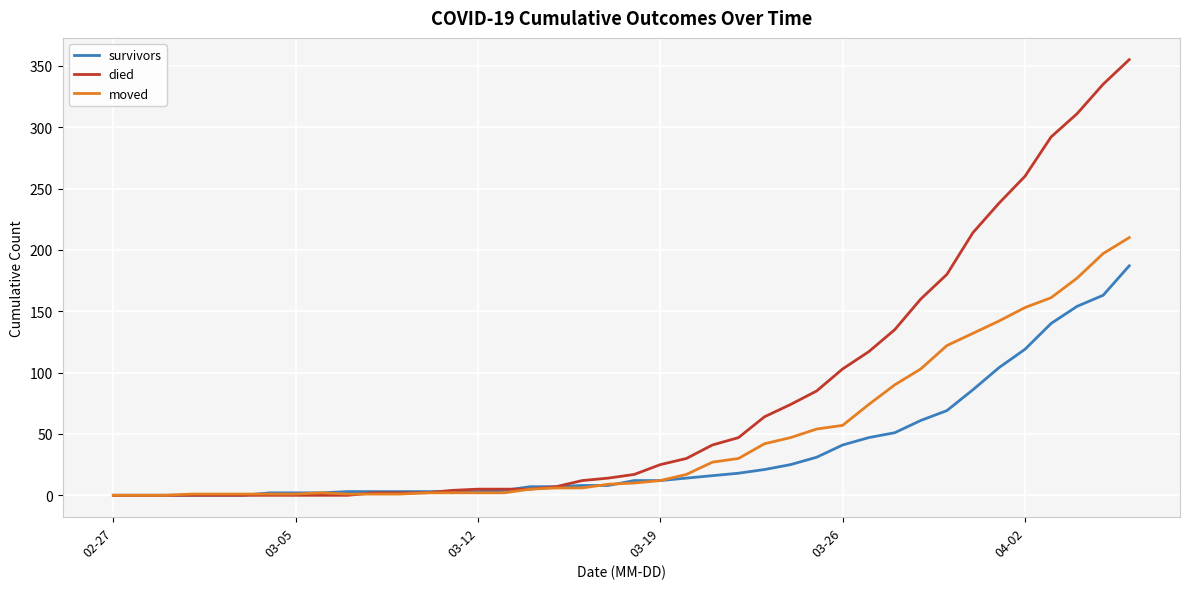

Which series has the largest total across all categories?

died